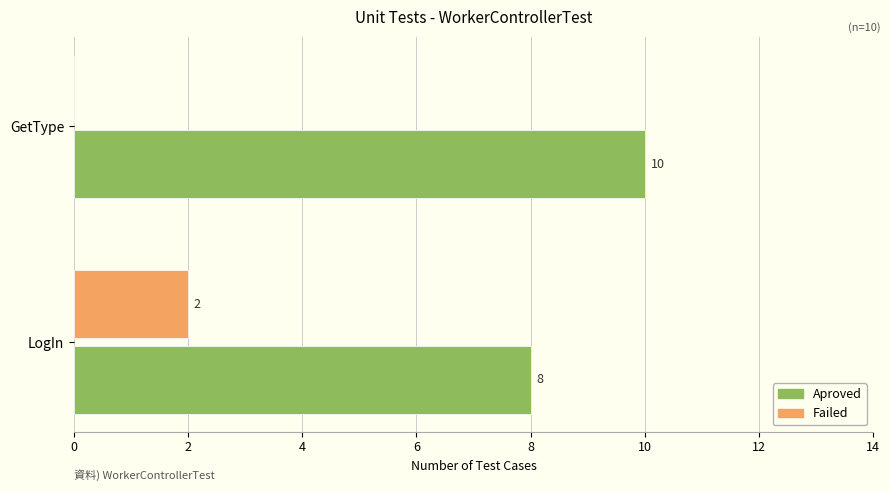

Which series has the largest total across all categories?

Aproved